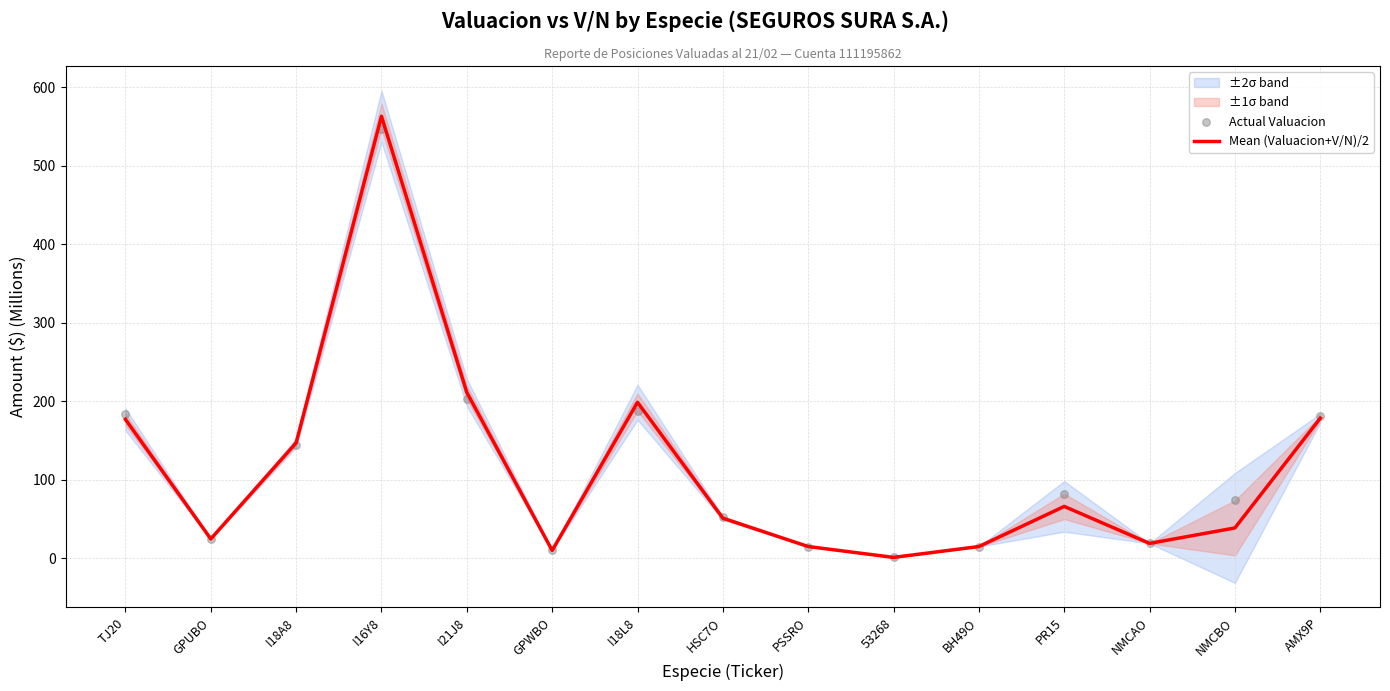

At how many categories does at least one series exceed 403?

1